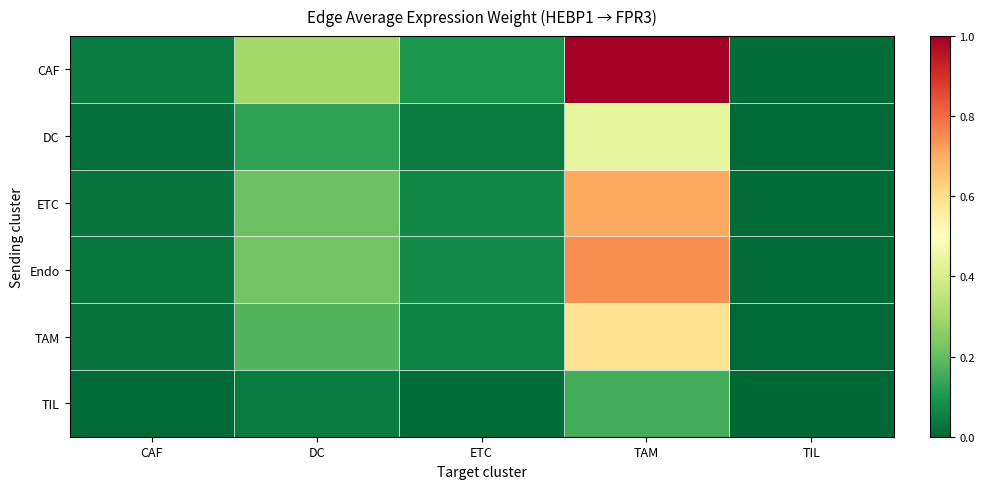

Reading left to right, list all the values displayed in this chart.

CAF: CAF=0.0	DC=0.3	ETC=0.1	TAM=1.0	TIL=0.0
DC: CAF=0.0	DC=0.1	ETC=0.0	TAM=0.4	TIL=0.0
ETC: CAF=0.0	DC=0.2	ETC=0.1	TAM=0.7	TIL=0.0
Endo: CAF=0.0	DC=0.2	ETC=0.1	TAM=0.7	TIL=0.0
TAM: CAF=0.0	DC=0.2	ETC=0.1	TAM=0.6	TIL=0.0
TIL: CAF=0.0	DC=0.0	ETC=0.0	TAM=0.2	TIL=0.0